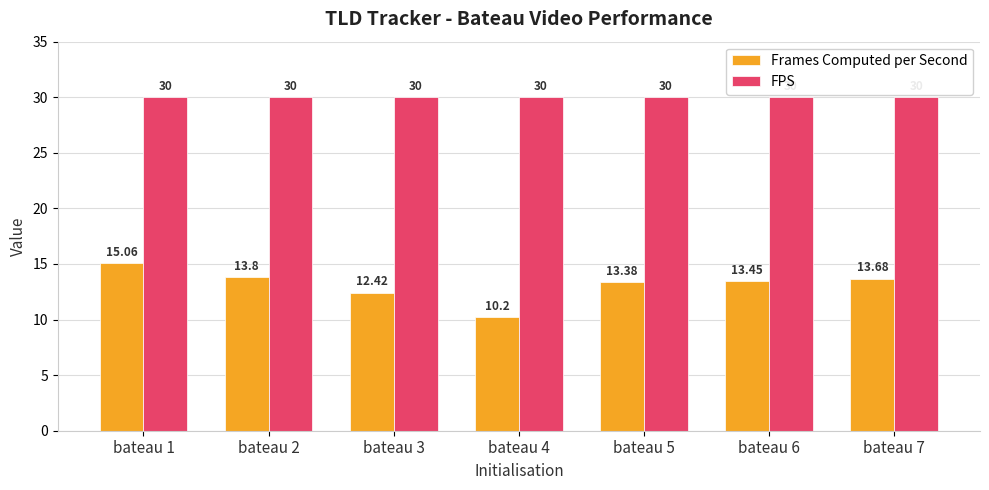

What is the value of the FPS bar at the 7th from the left?

30.0